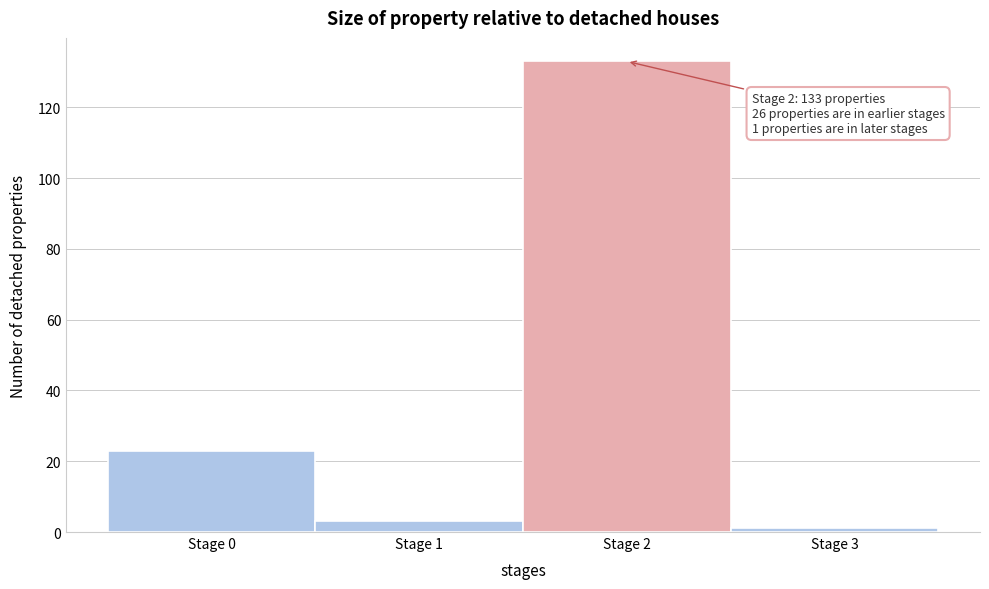

Over which range of the x-axis is the bar tallest?

1.5 to 2.5